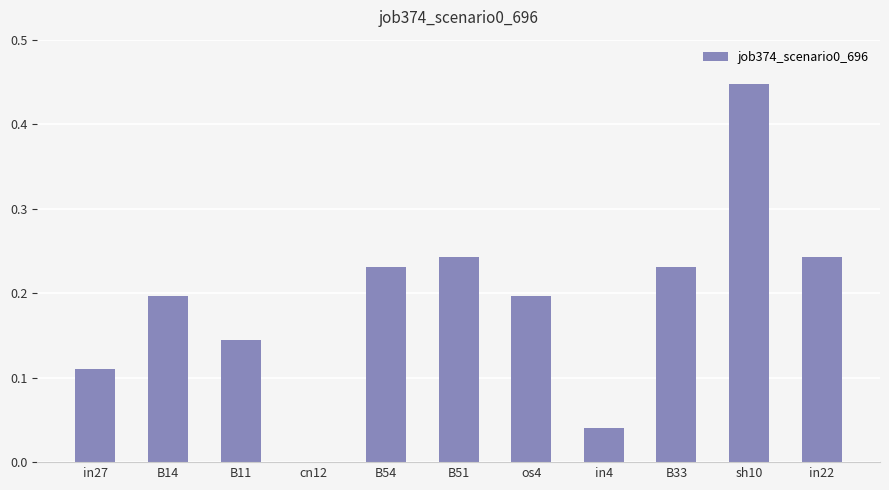

How many categories are shown in the chart?

11